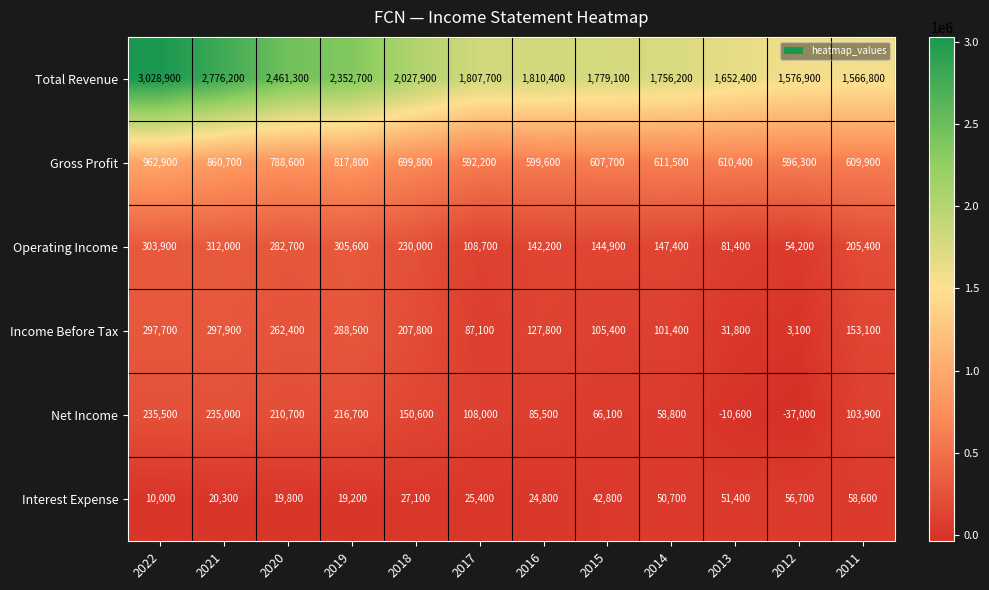

Which category has the lowest value across all series?

2012